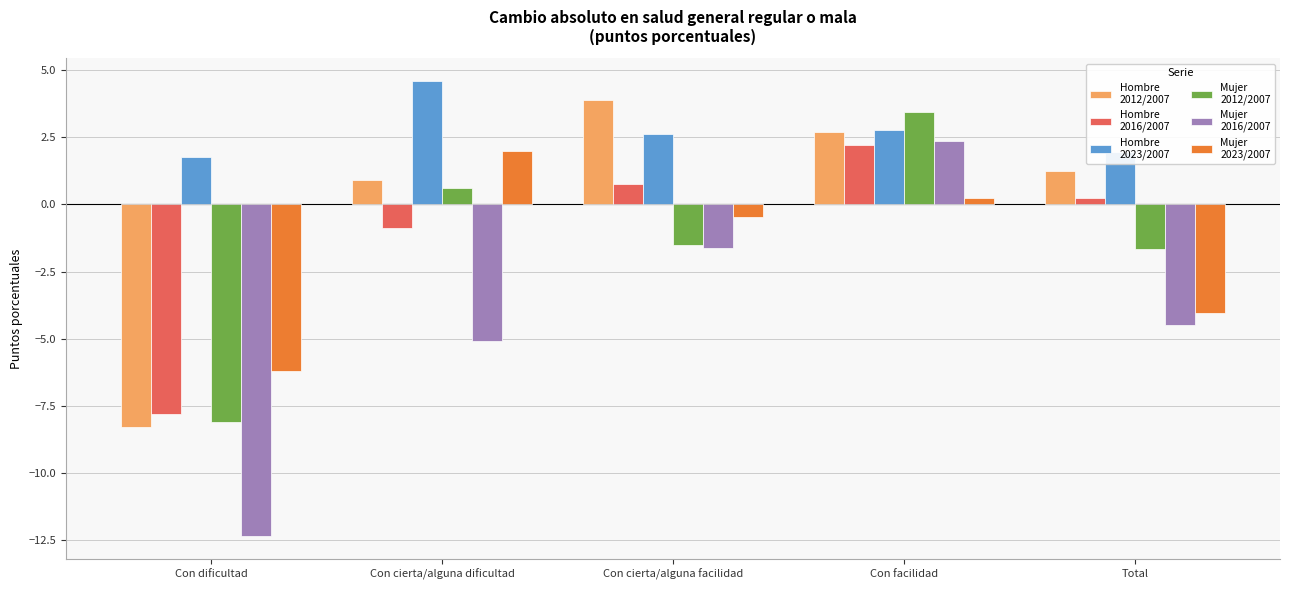

At which category does the chart reach its peak across all series?

Con cierta/alguna dificultad